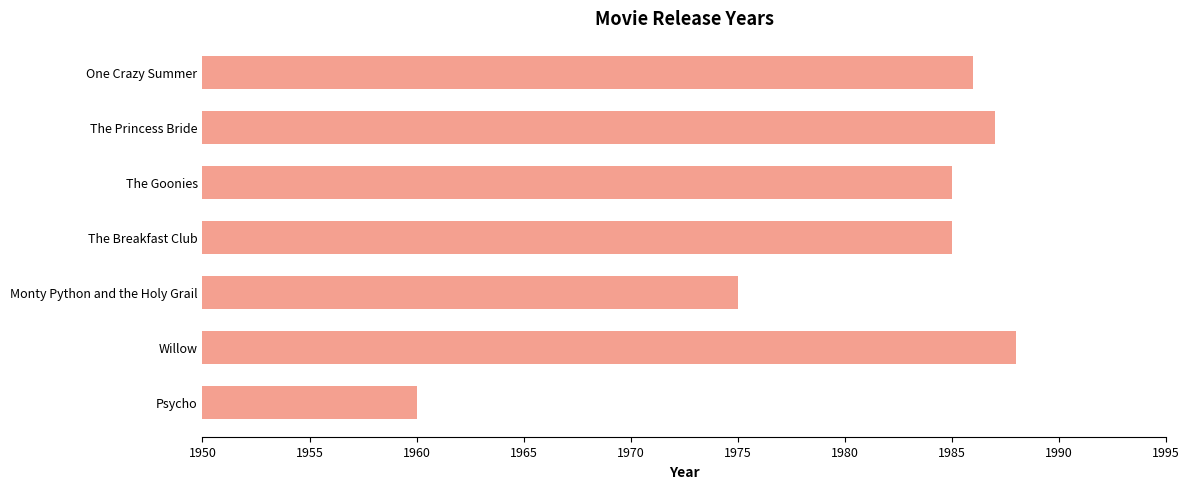

Read the value at The Goonies.

1985